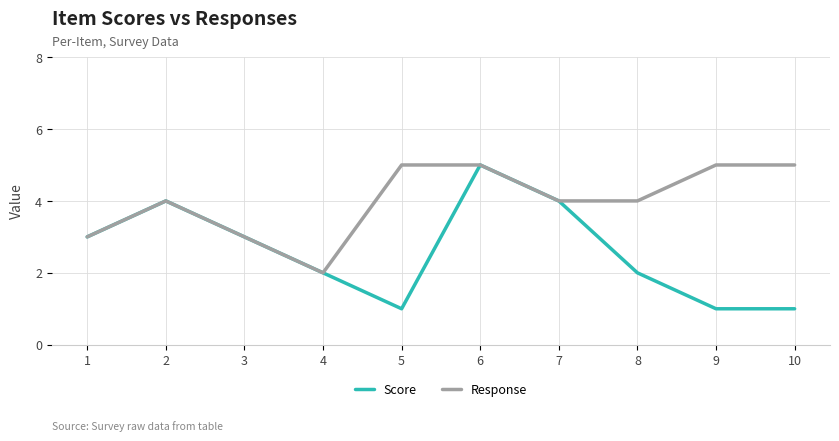

List the series in order of their overall mean, highest first.

Response, Score